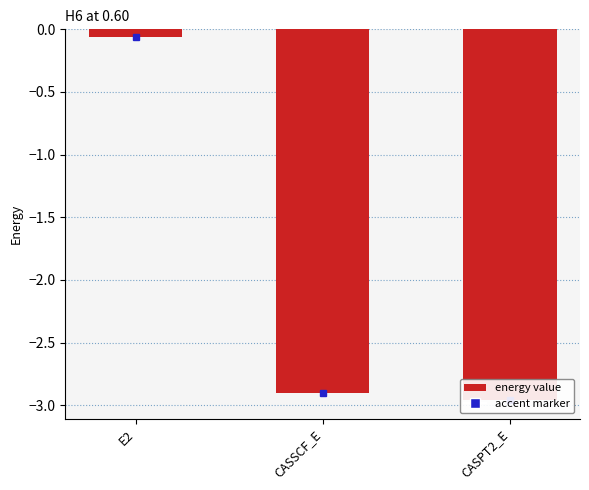

What position from the left is CASPT2_E?

3